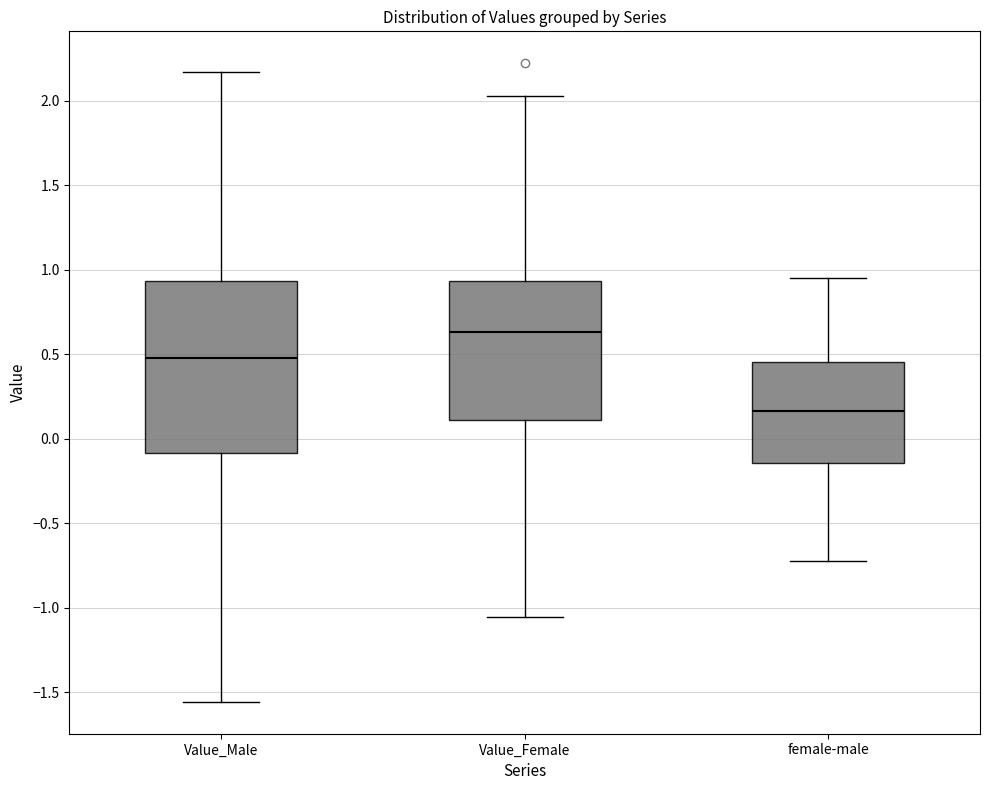

Which box's median line is the lowest?

female-male